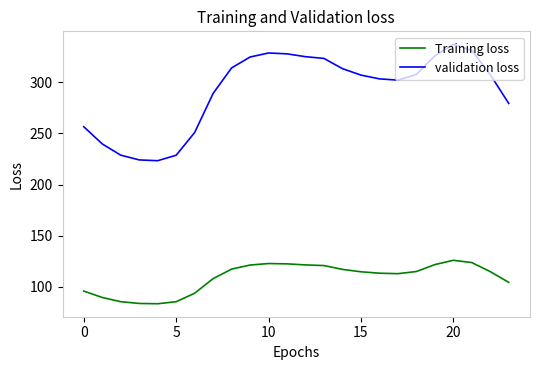

What is the minimum value shown in the chart?

83.4